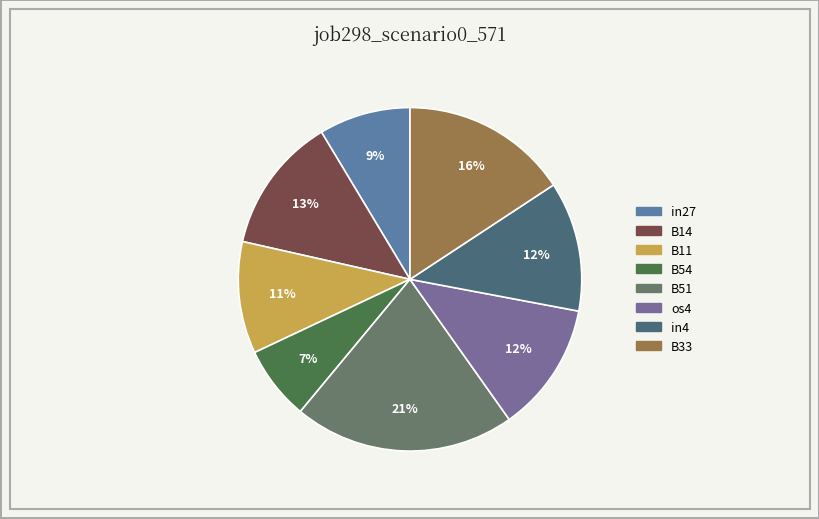

What portion of the pie excludes B54?

93.0%